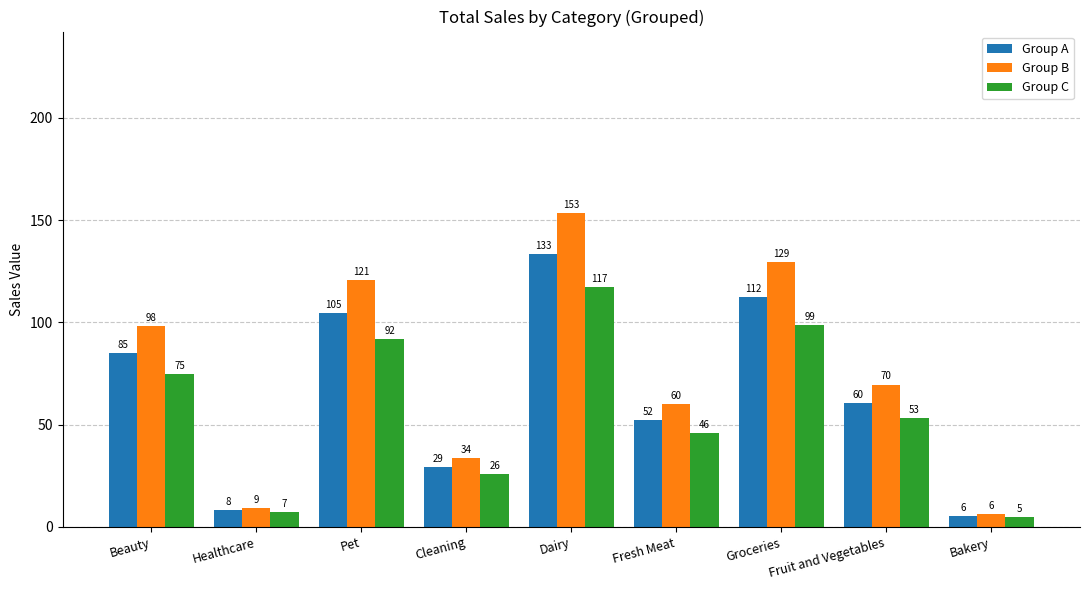

Which series has the largest total across all categories?

Group B